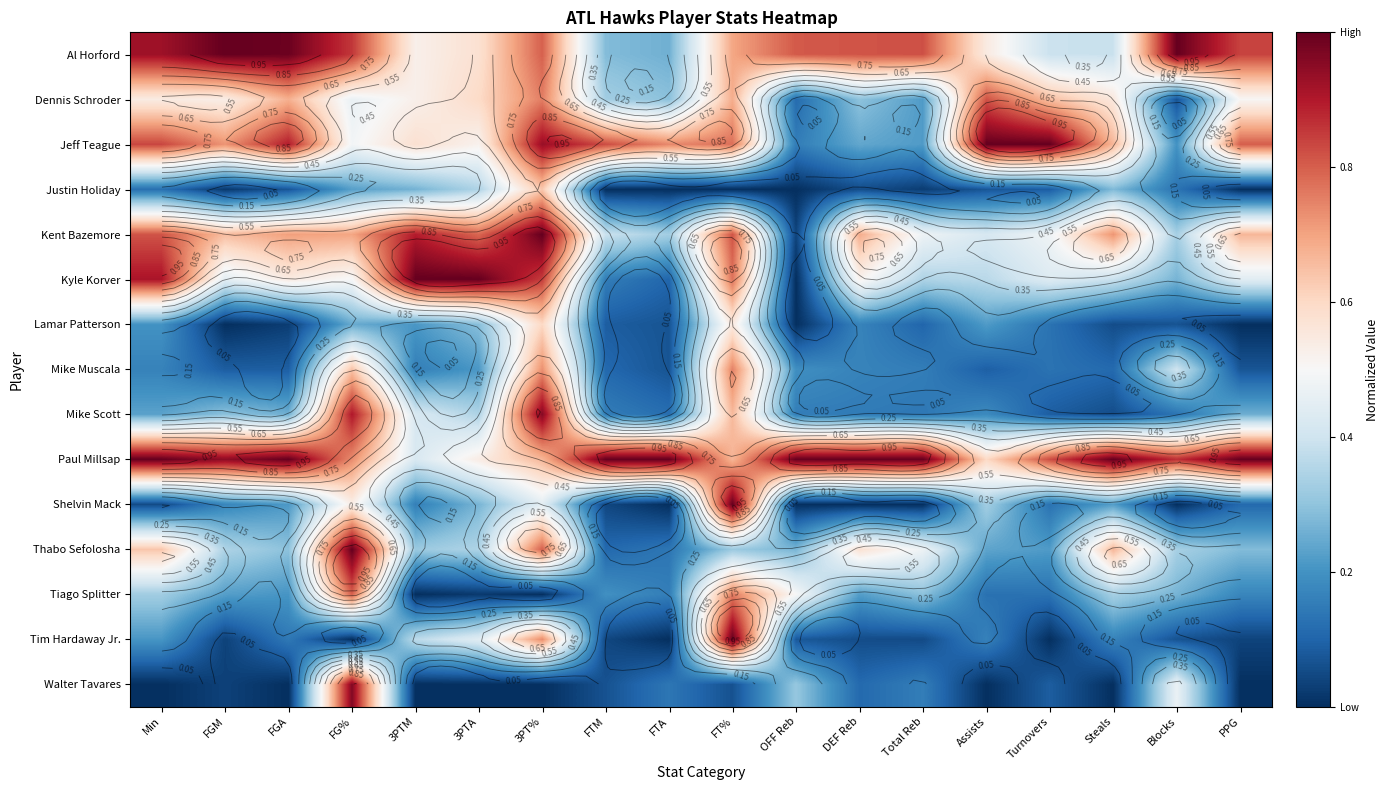

What is the difference between the maximum and second lowest values in the Thabo Sefolosha series?

0.9